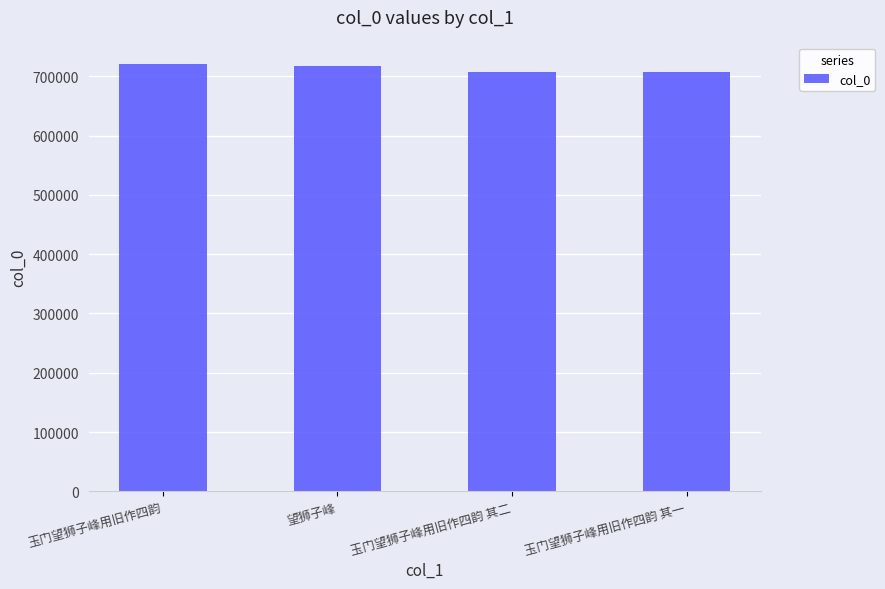

What is the difference between the maximum and minimum values?

13749